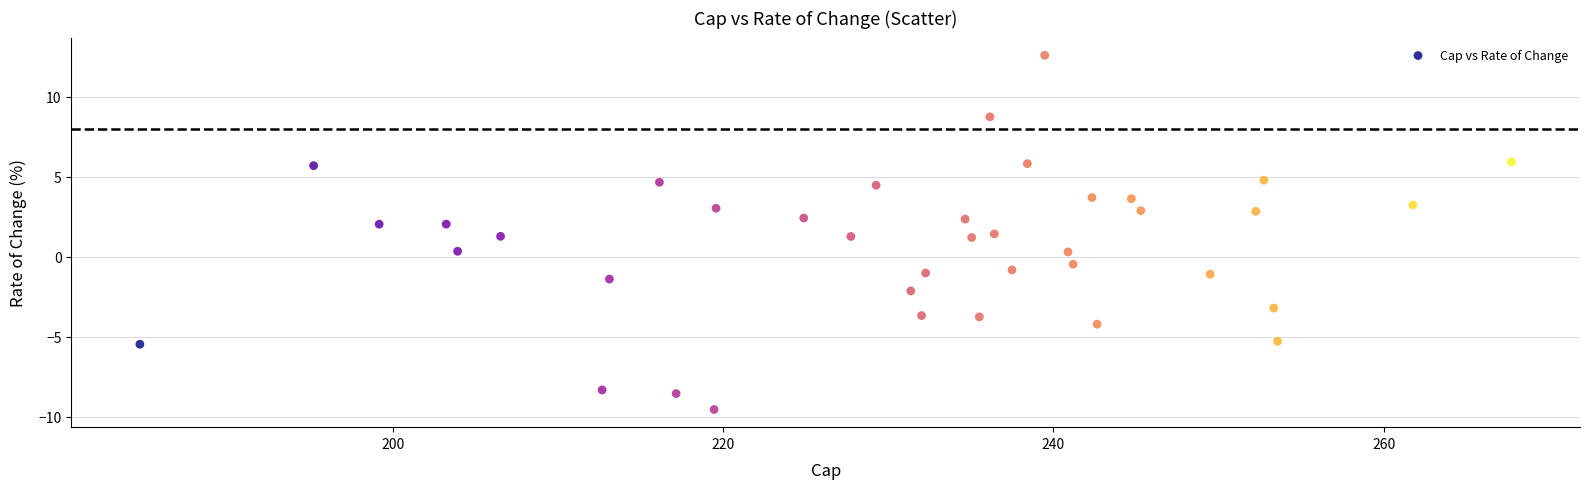

What is the range of X values (max minus min)?

83.1